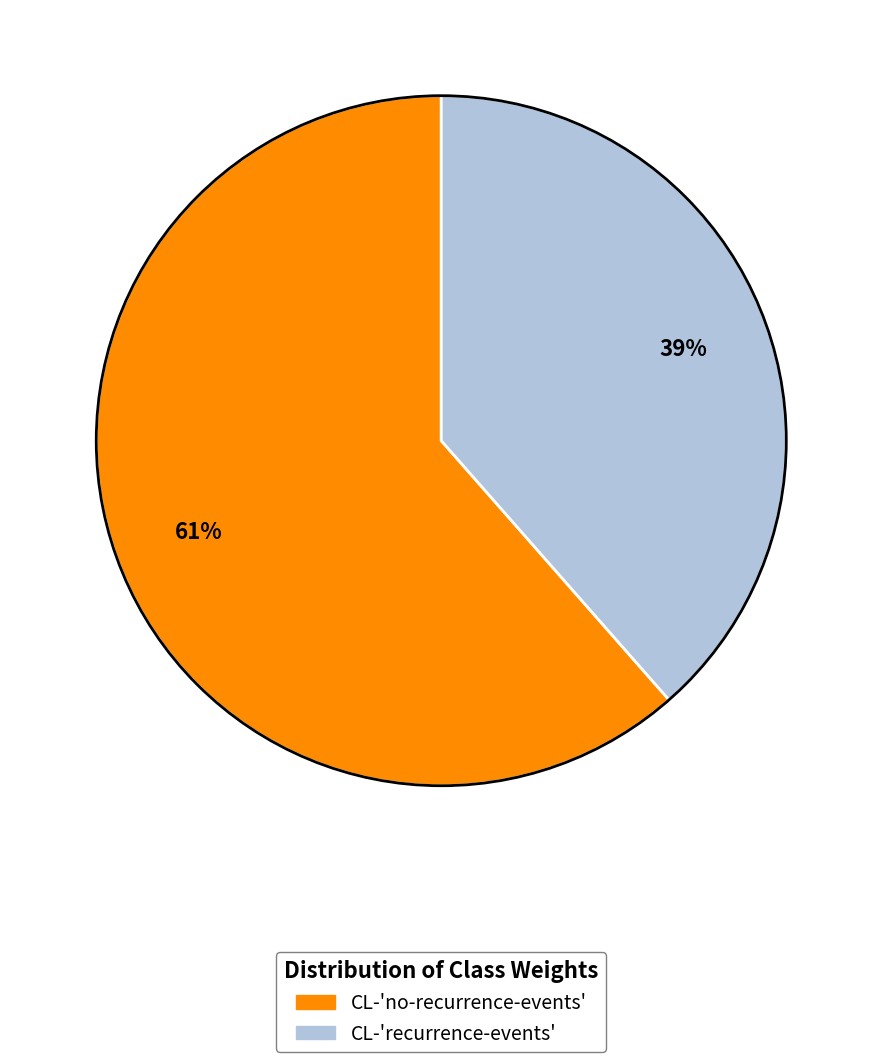

How many segments does this pie chart have?

2